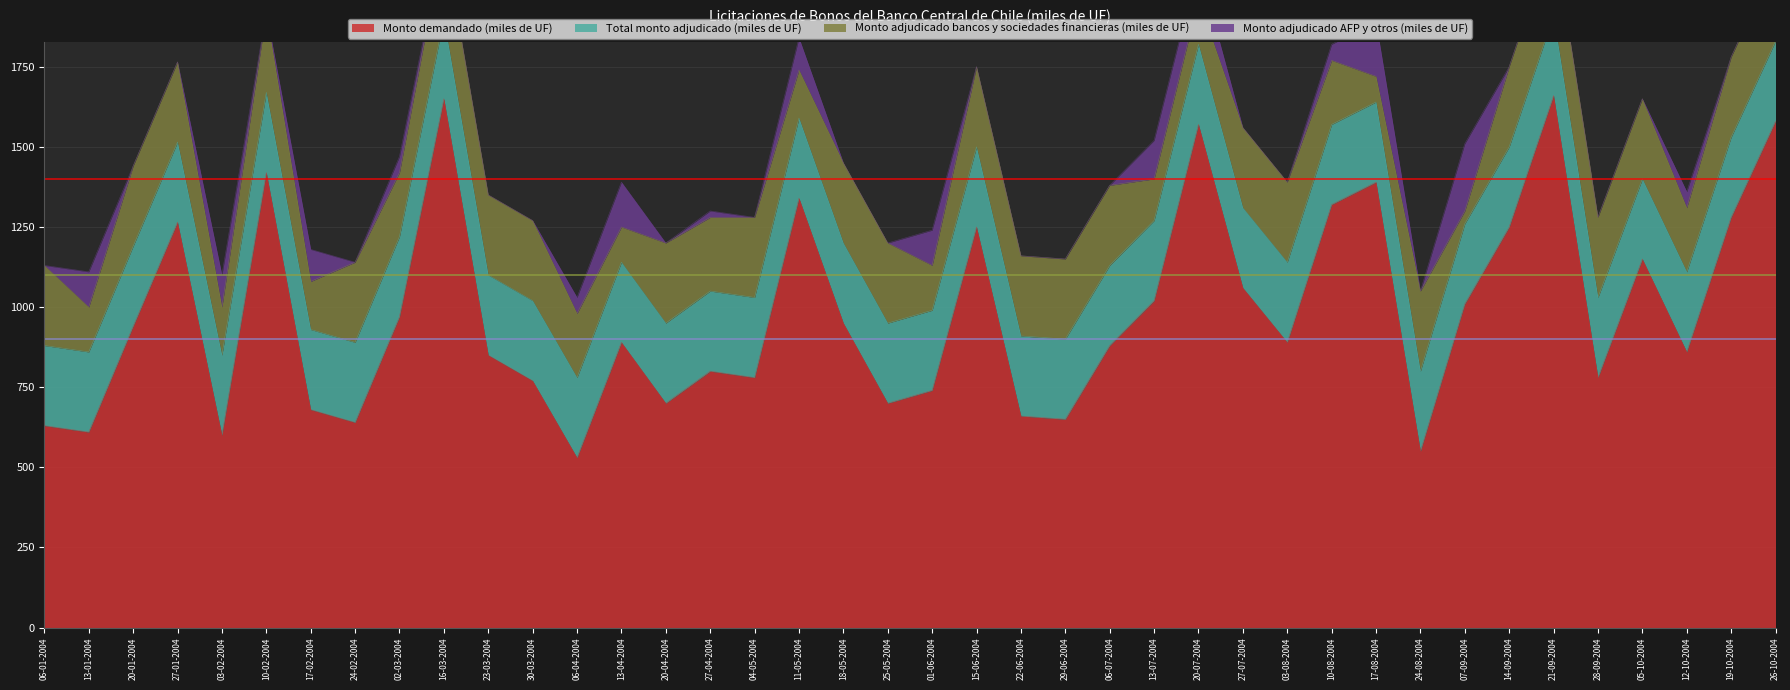

What are all the series names shown in the legend?

Monto demandado (miles de UF), Total monto adjudicado (miles de UF), Monto adjudicado bancos y sociedades financieras (miles de UF), Monto adjudicado AFP y otros (miles de UF)